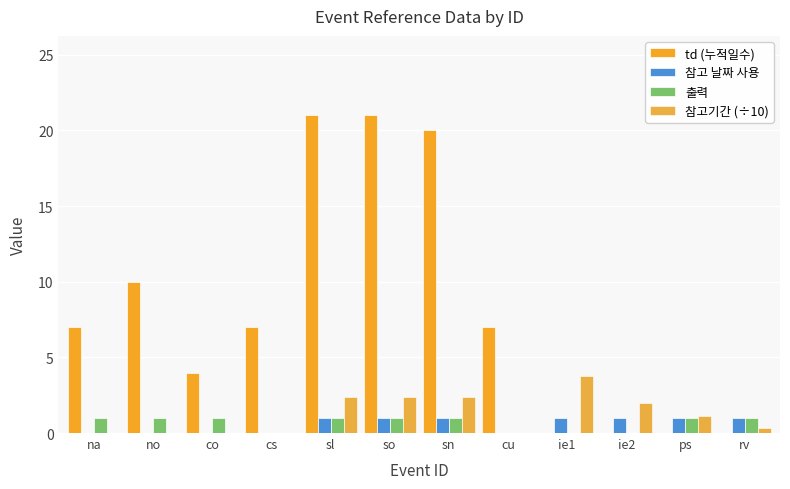

How many groups of bars are there?

12